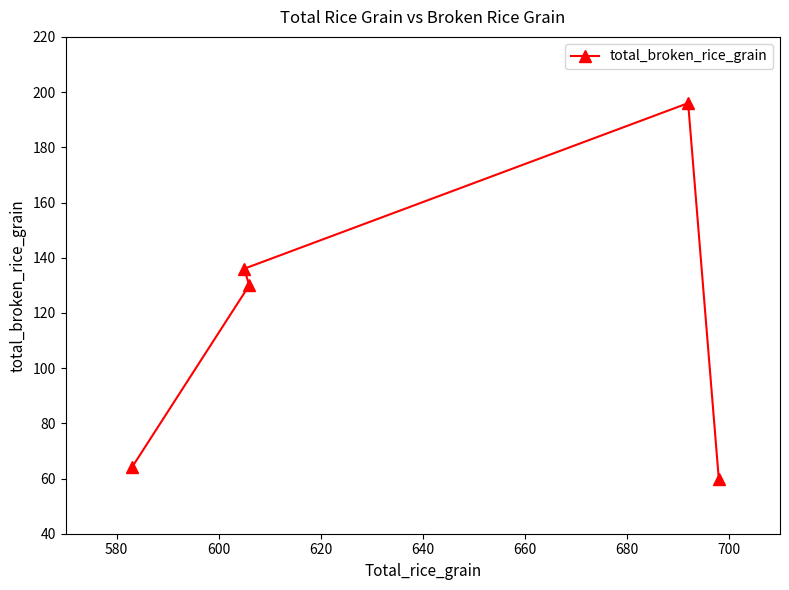

What is the difference between the maximum and minimum values?

136